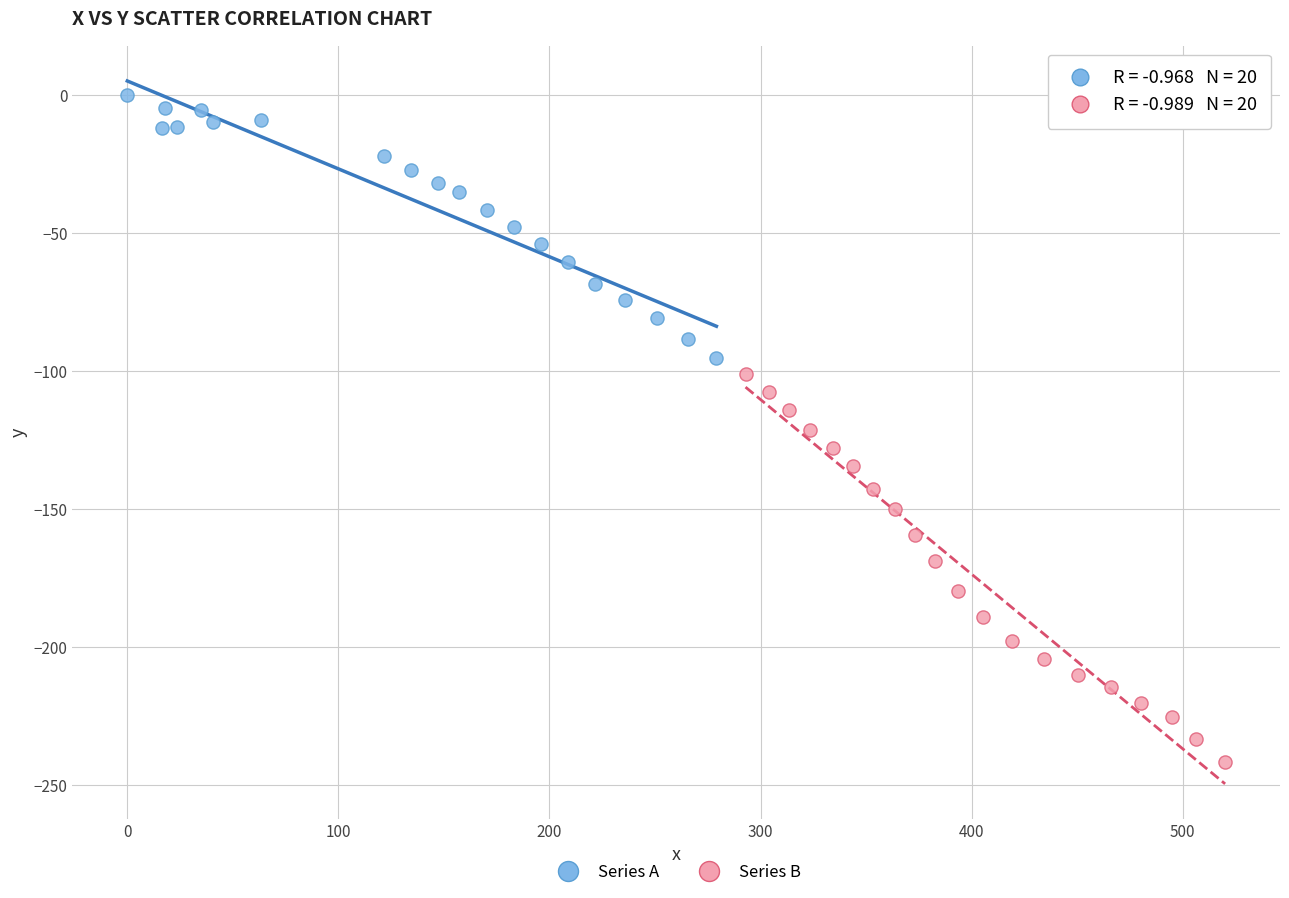

Which series has the widest spread of Y values?

Series B